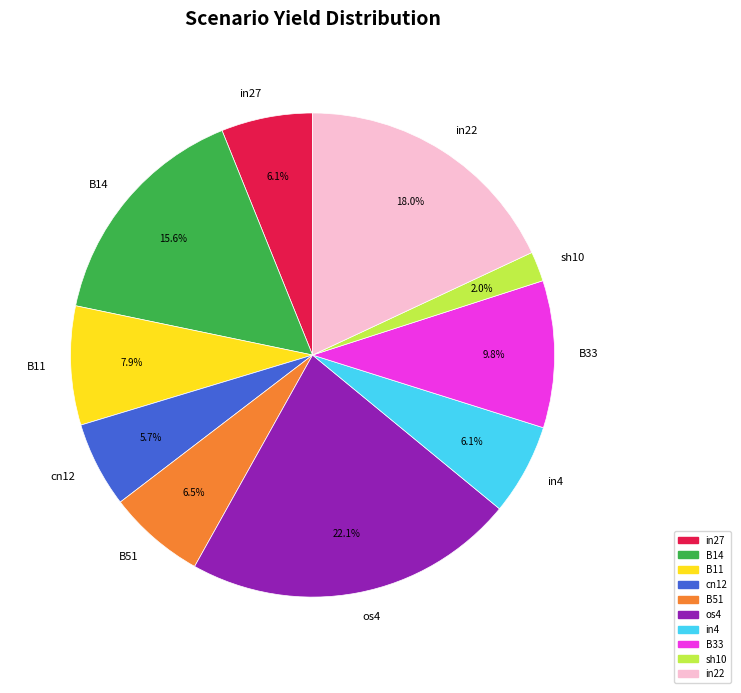

Is B14 the majority of the pie?

No